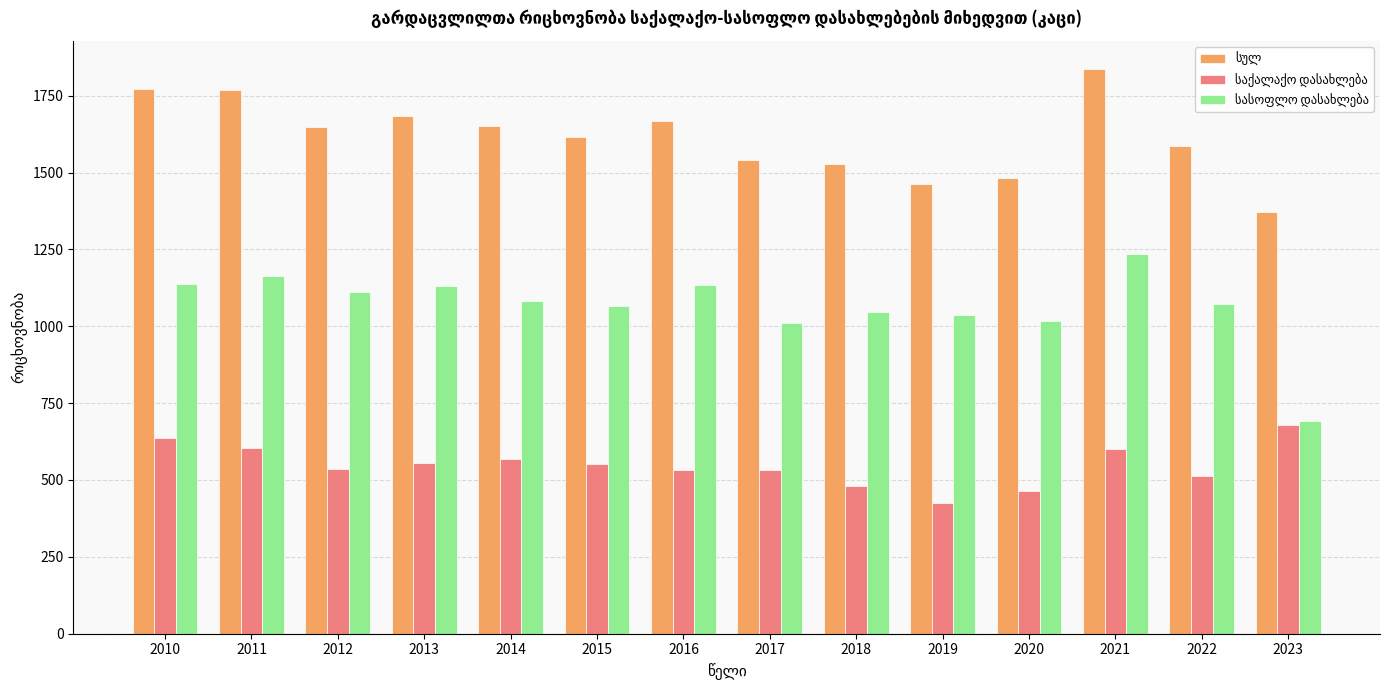

At which category does the chart reach its peak across all series?

2021